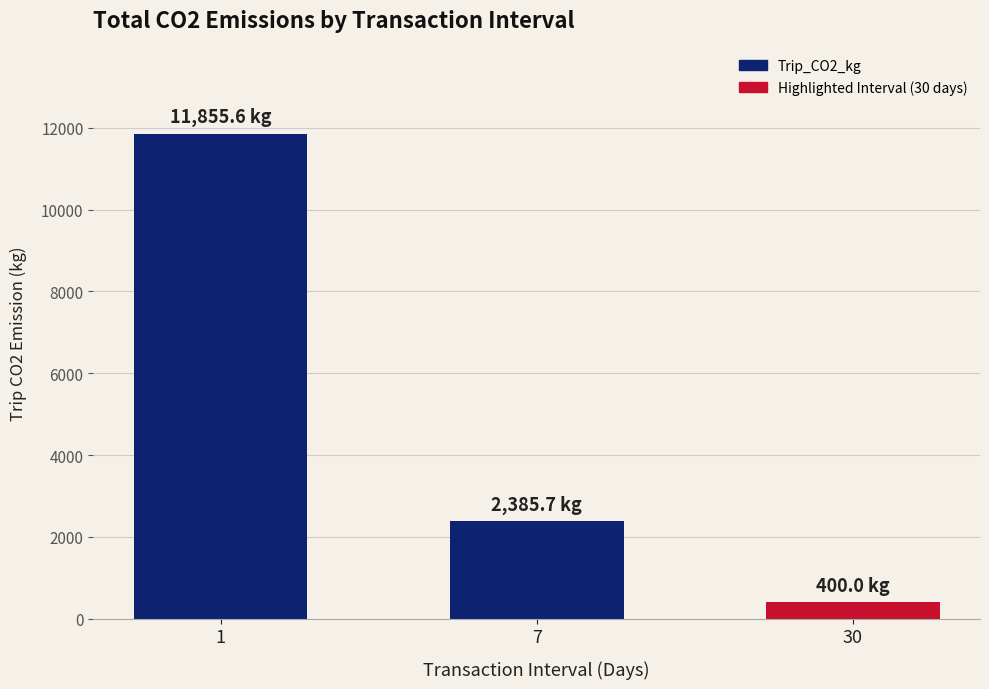

The value at 7 is 1638.9. True or false?

False